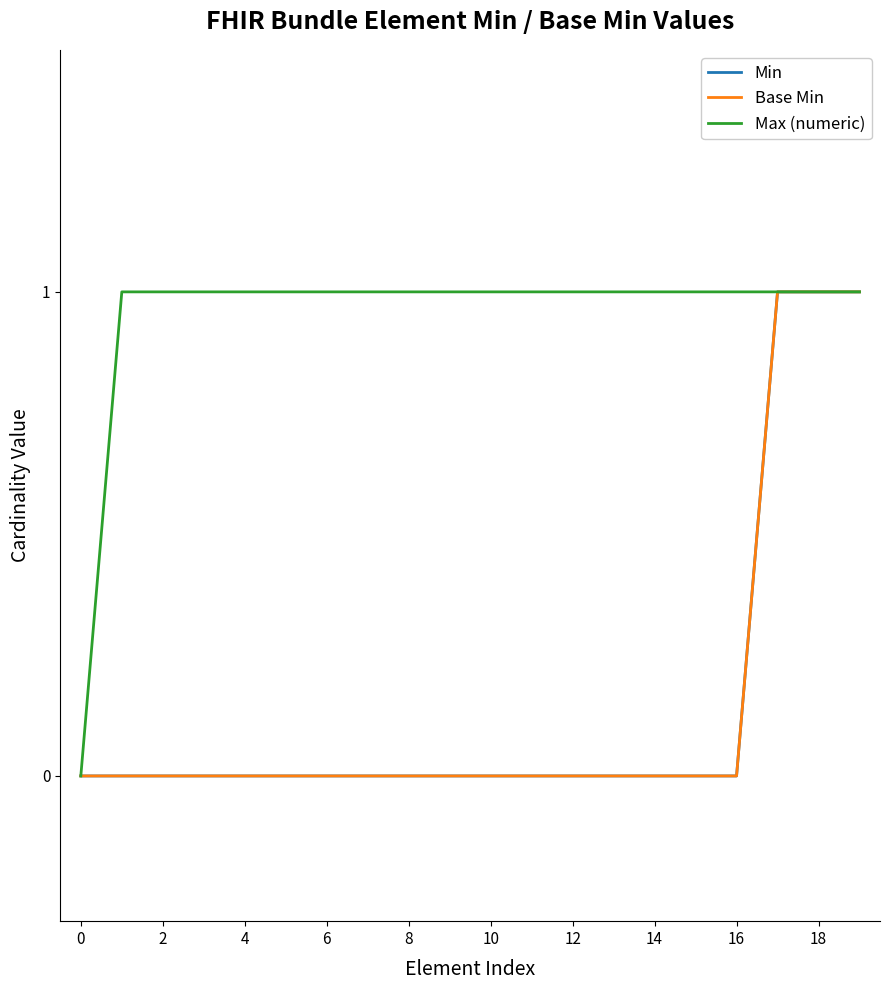

Is this an area chart (filled region under the line)?

No